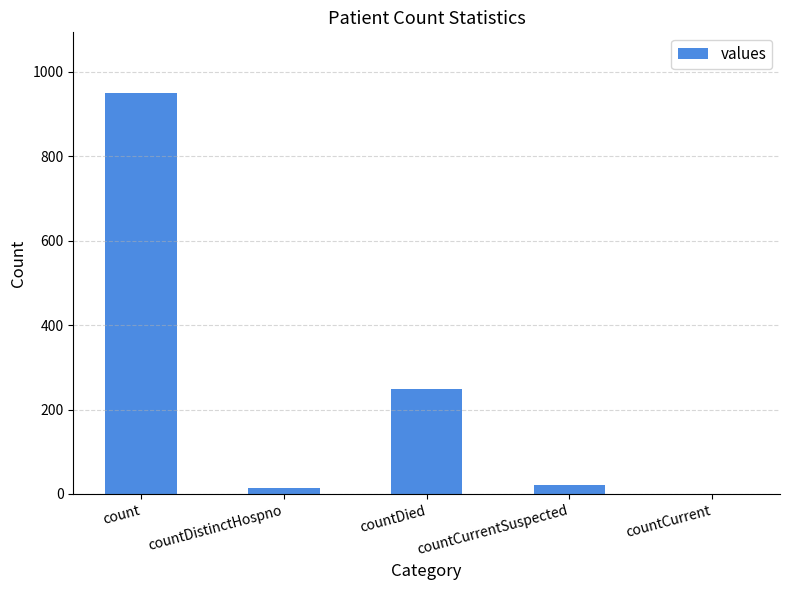

Reading right to left, transcribe all the data shown in this chart.

0	21	248	15	951